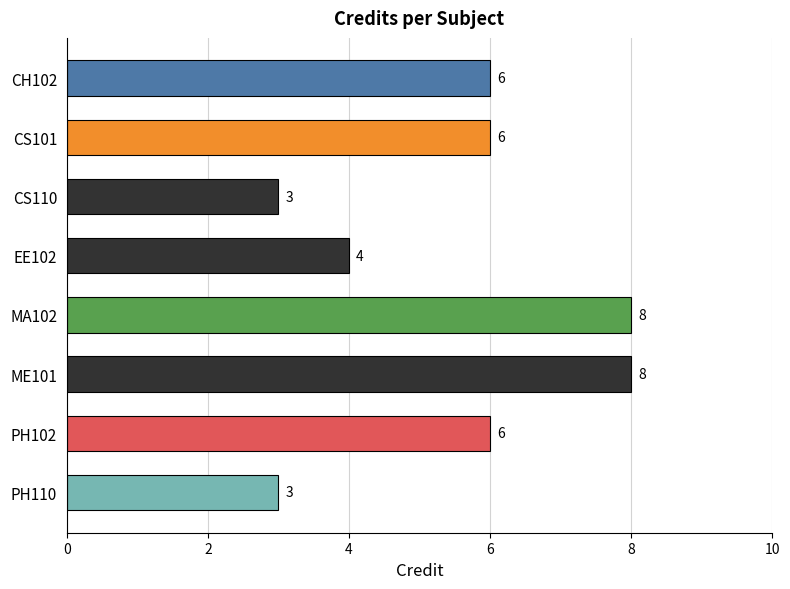

What is the maximum value shown in the chart?

8